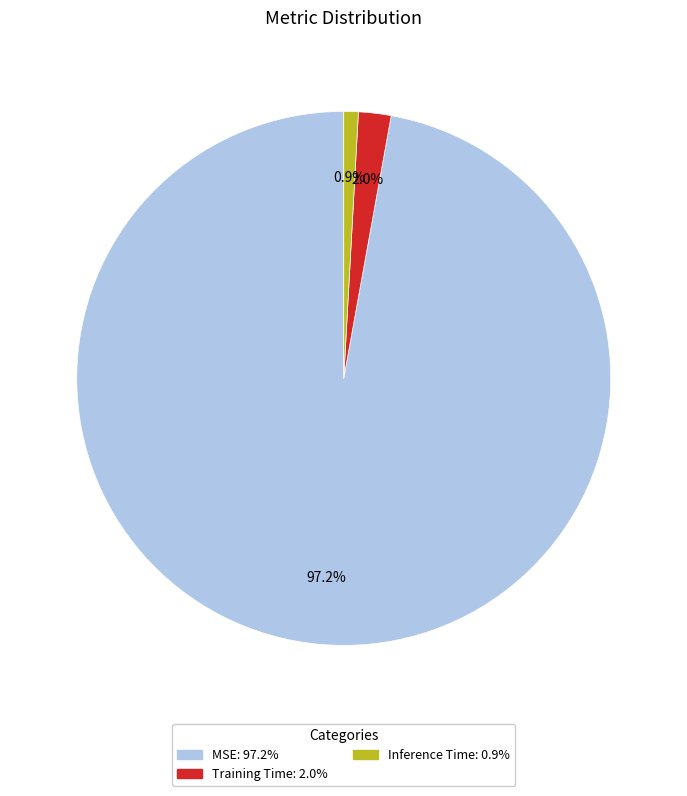

To the nearest percent, what portion does MSE represent?

97%